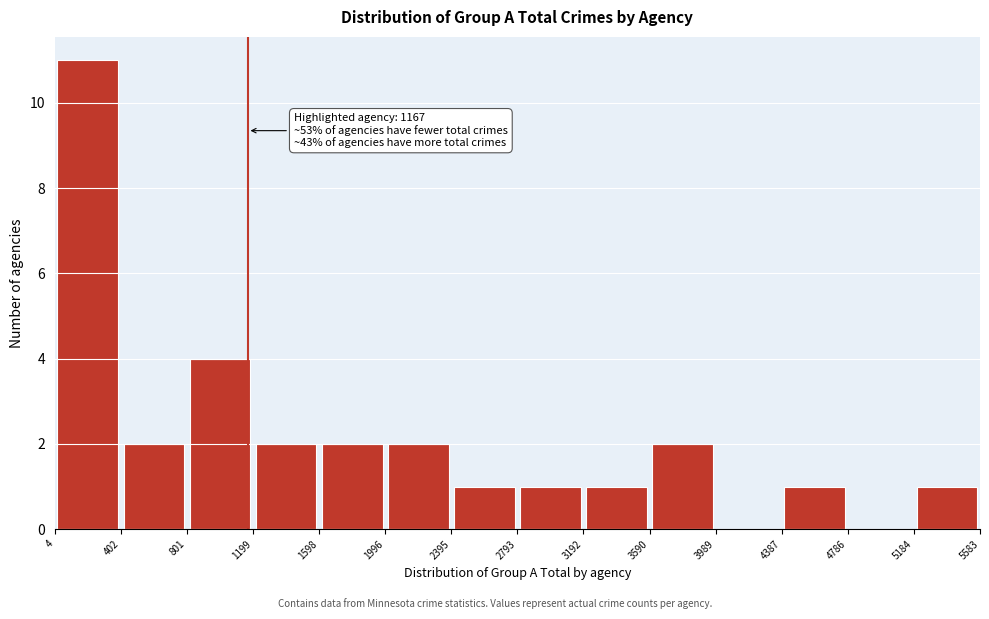

Over which range of the x-axis is the bar tallest?

4 to 402